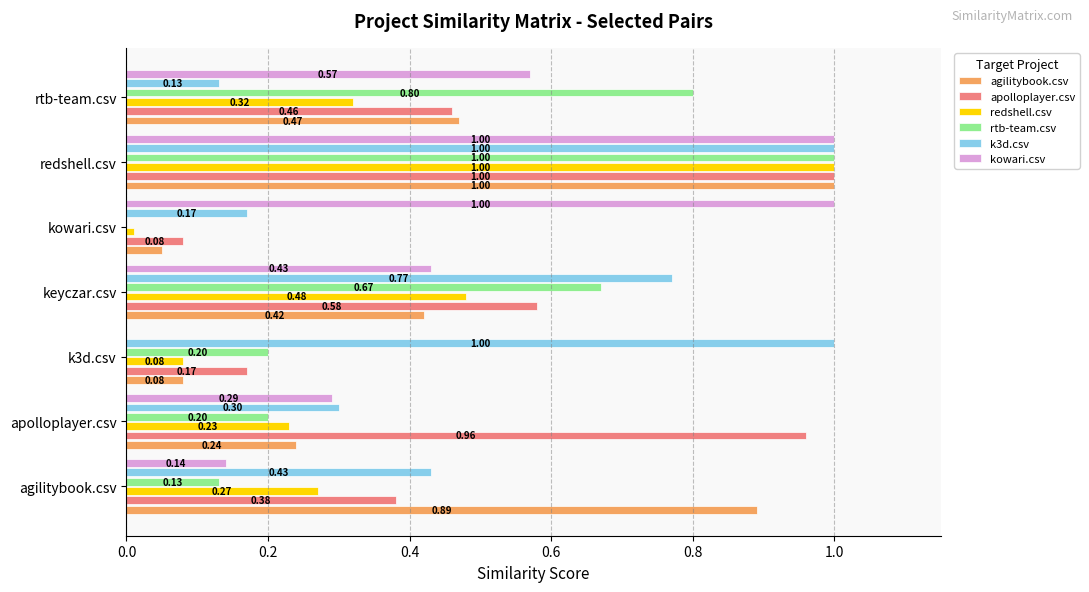

Where is redshell.csv nearest to the value 0?

kowari.csv